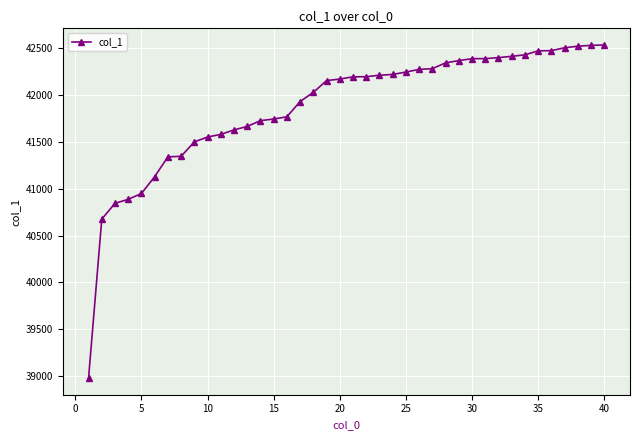

What is the difference between the maximum and second lowest values?

1860